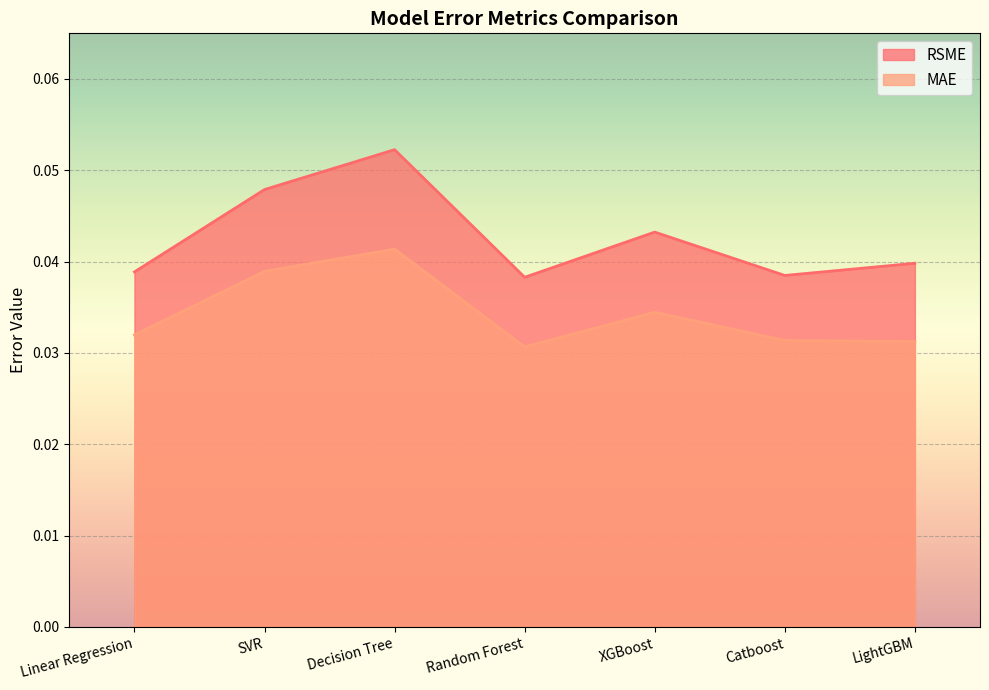

Rank the series by their average value, from highest to lowest.

RSME, MAE